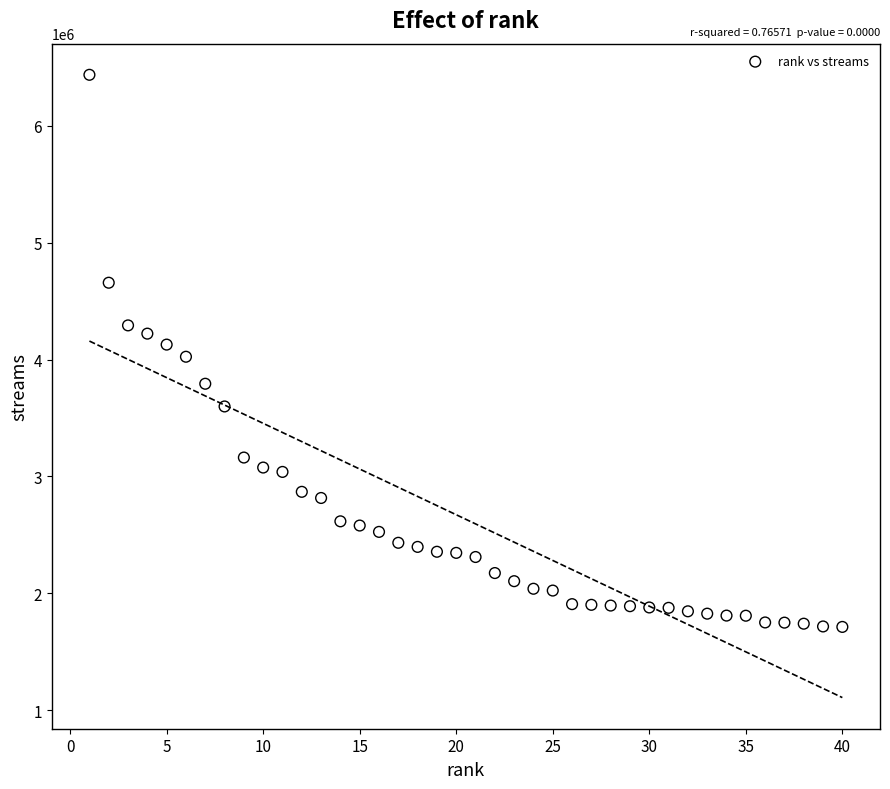

How many data points are displayed?

40